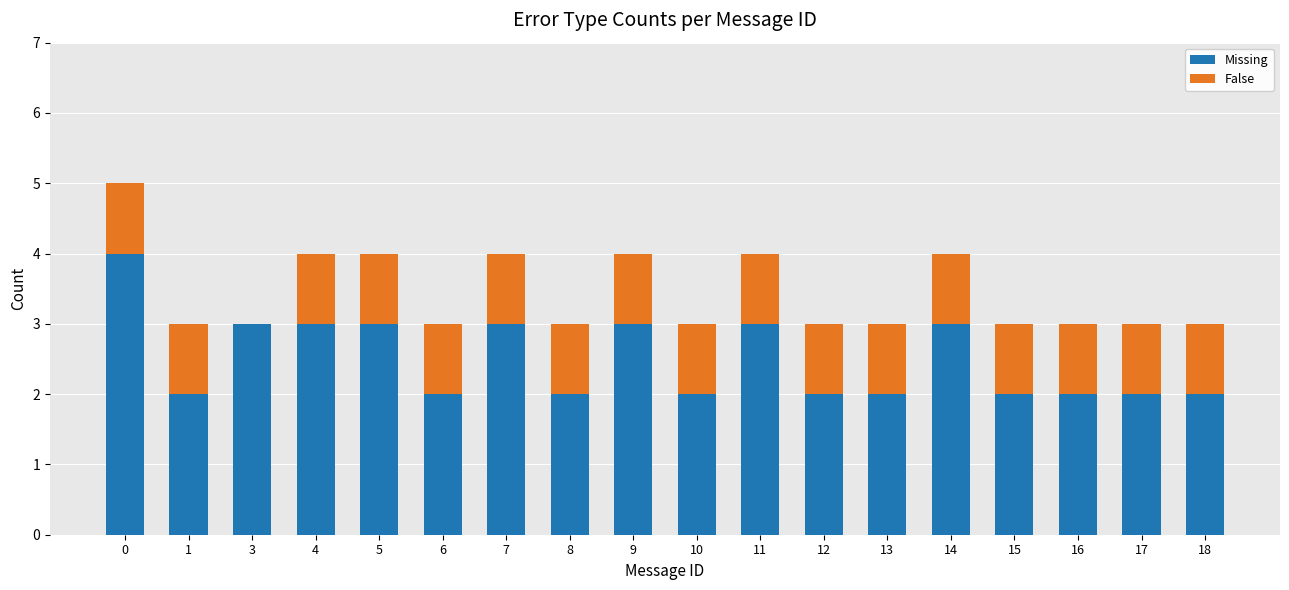

How many data points does each series have?

18